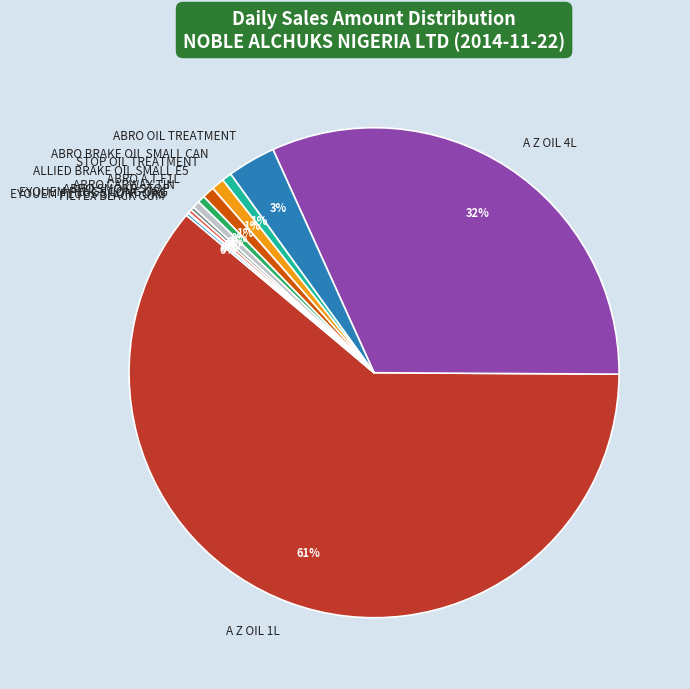

The ALLIED BRAKE OIL SMALL E5 slice represents 1% of the pie. True or false?

True